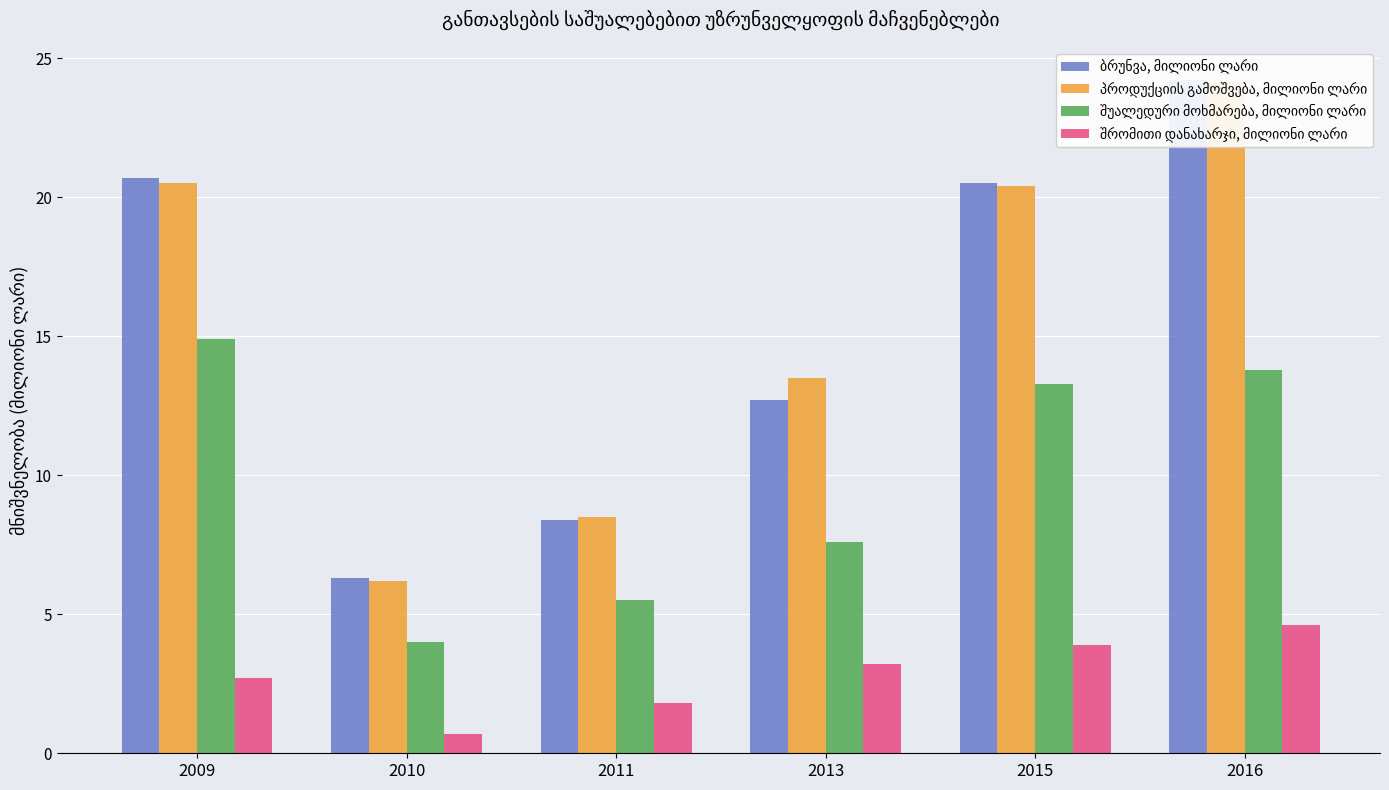

Between 2013 and 2015, which series saw the biggest shift?

ბრუნვა, მილიონი ლარი